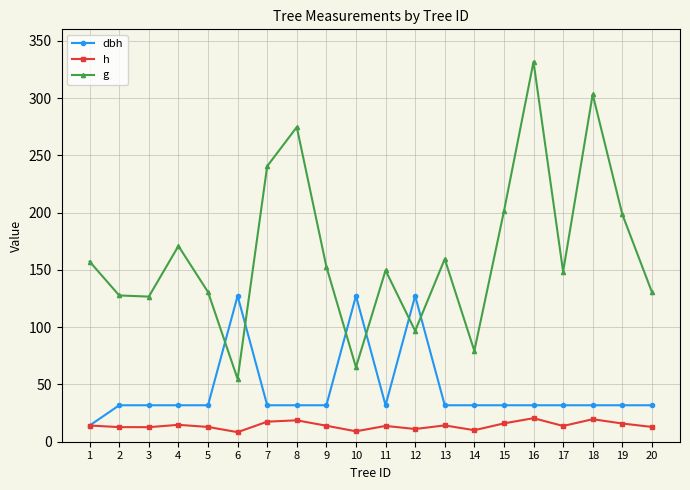

What is the lowest value of the g series?

54.8